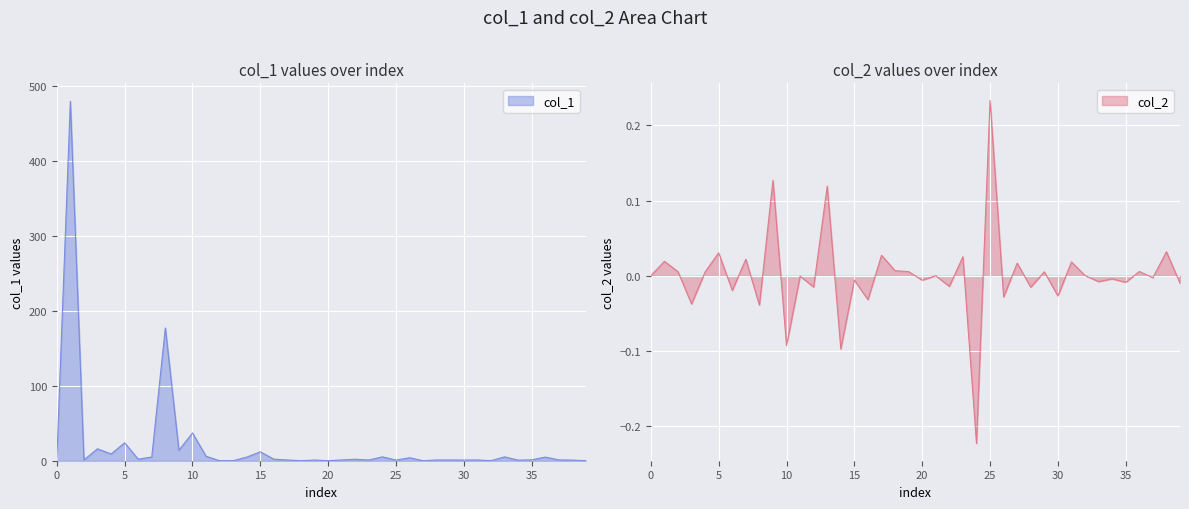

How many values in col_2 are below zero?

20